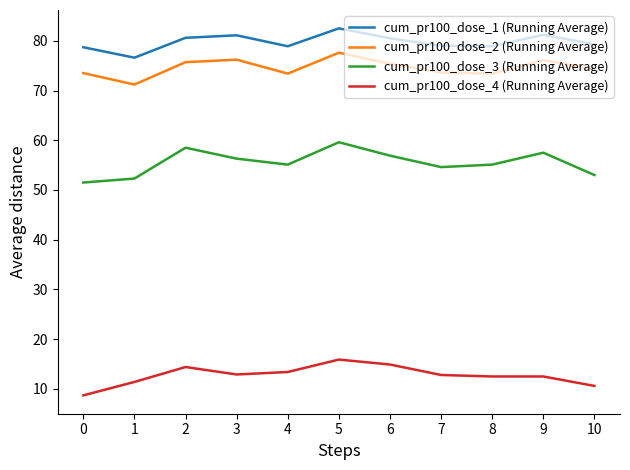

True or false: cum_pr100_dose_2 (Running Average) has more than 1 points higher than both neighbors.

True